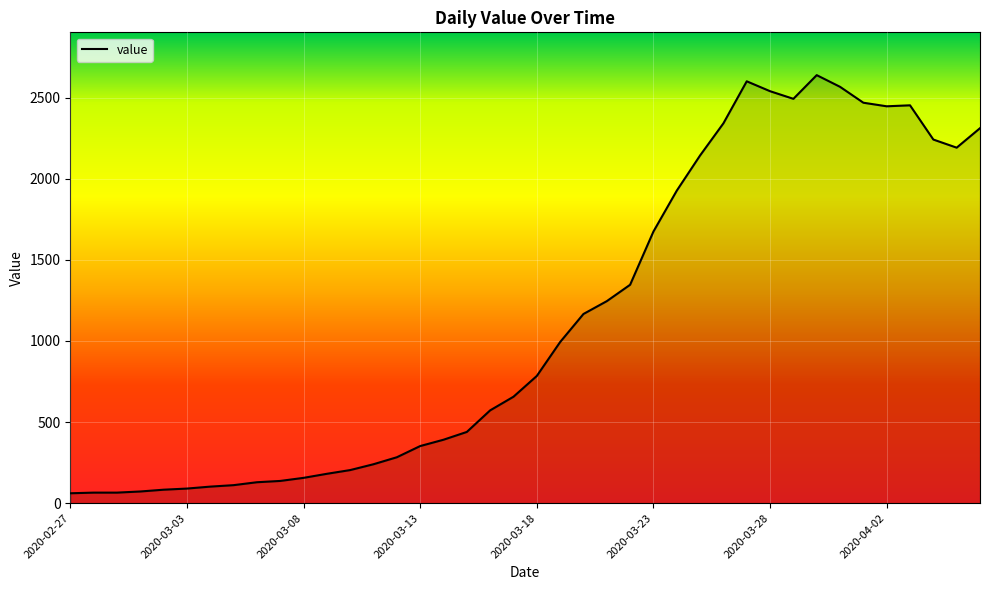

What is the difference between the maximum and minimum values?

2577